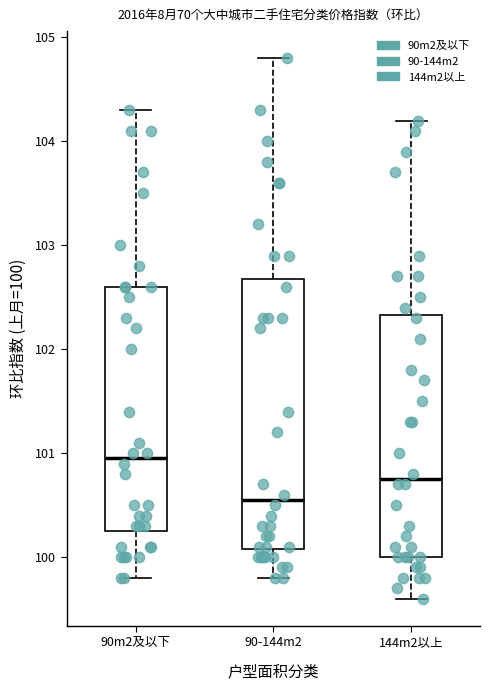

Where does the upper whisker of the box for 144m2以上 end on the y-axis? The values are not printed on the chart, so give them approximately, as read against the axis.

104.2